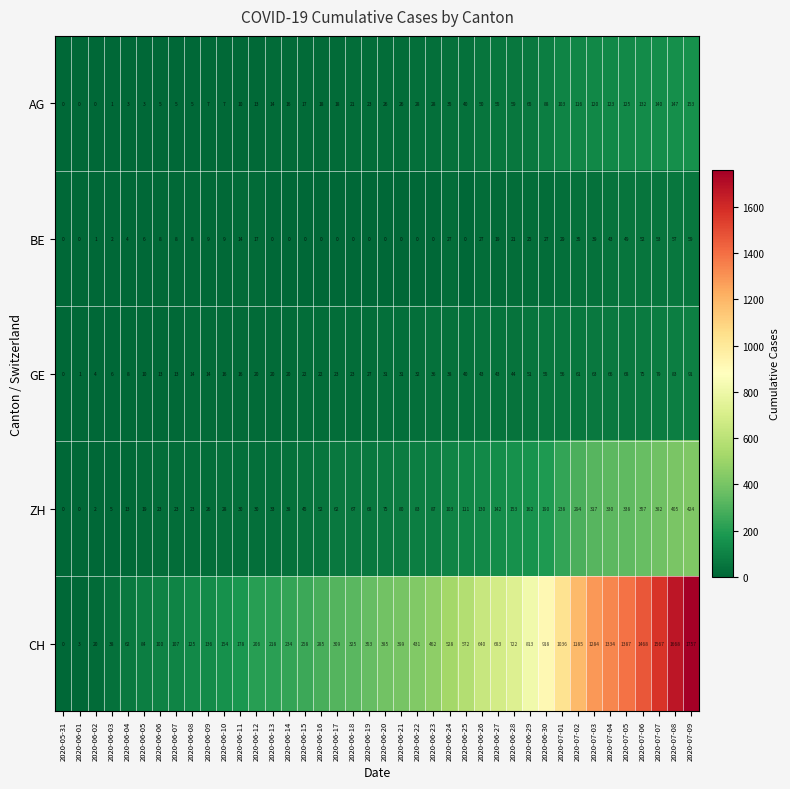

The CH series shows 311 at 2020-06-12. True or false?

False